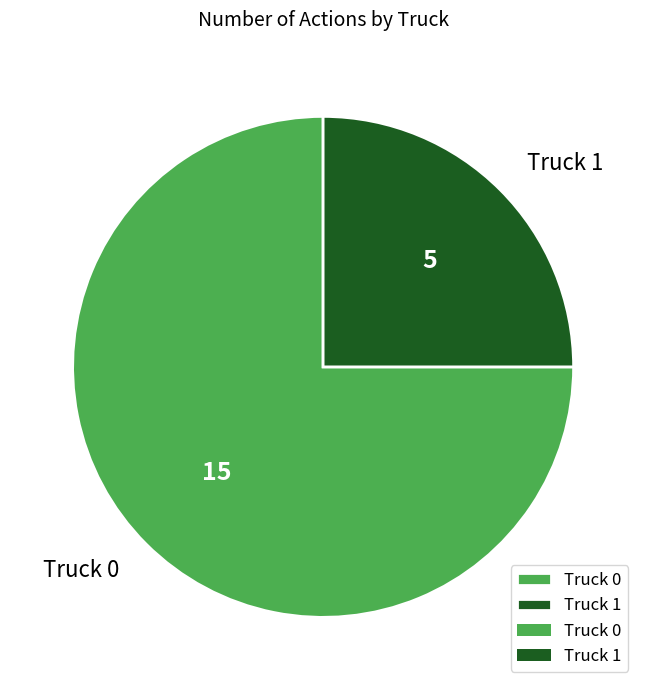

Is the sum of Truck 1 and Truck 0 greater than half?

Yes